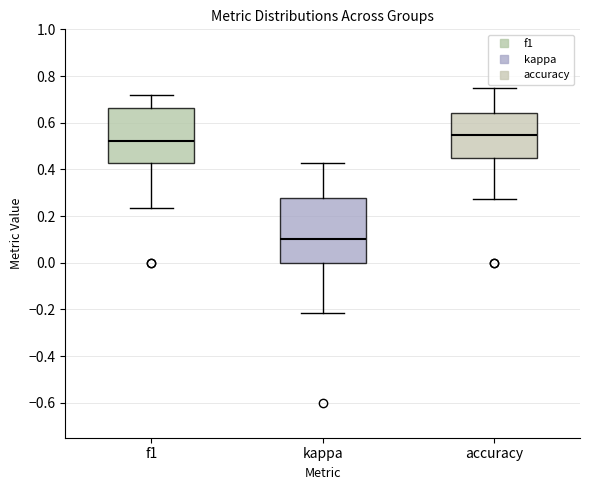

Where does the lower whisker of the box for f1 end on the y-axis? The values are not printed on the chart, so give them approximately, as read against the axis.

0.24